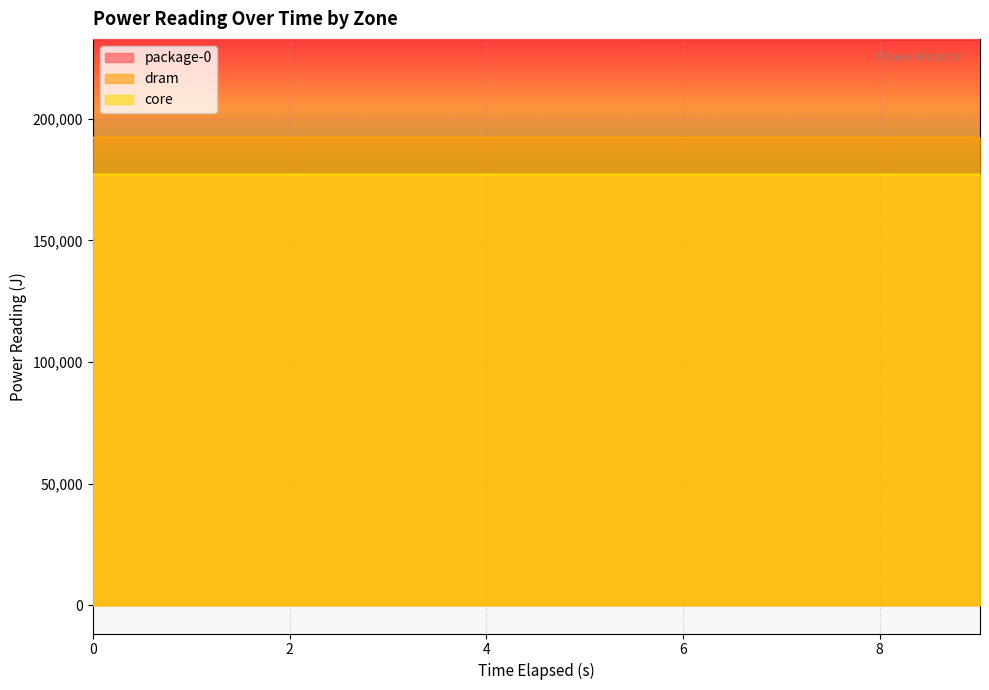

Rank the series by their average value, from lowest to highest.

core, dram, package-0